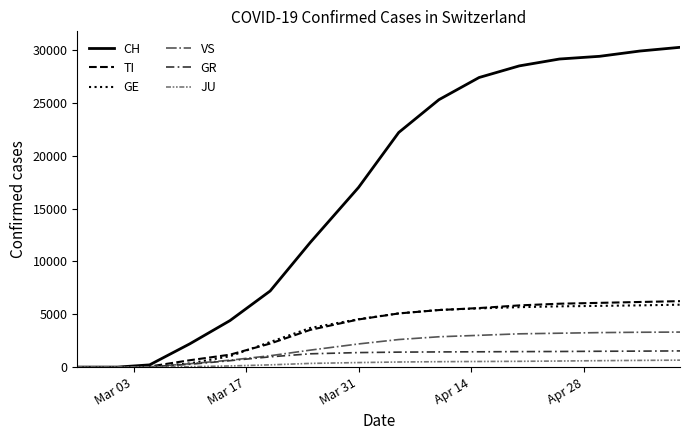

Which series has the largest total across all categories?

CH